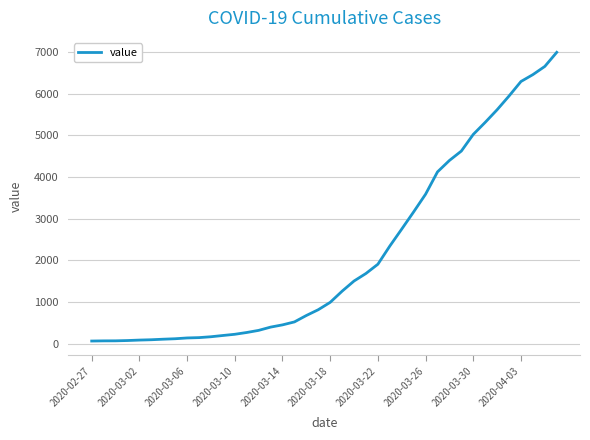

What is the difference between the maximum and minimum values?

6931